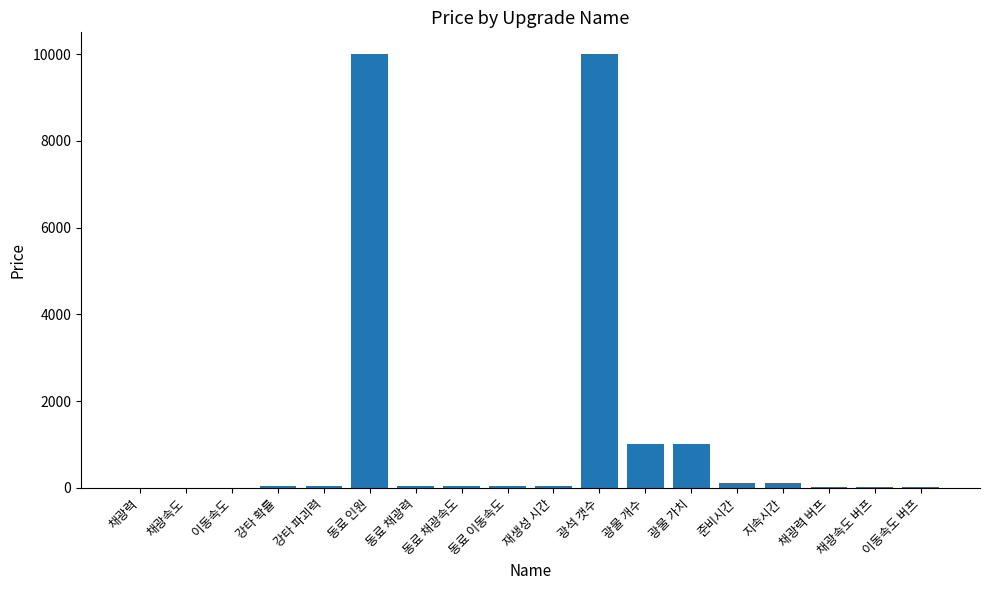

What is the sum of all values?

22545